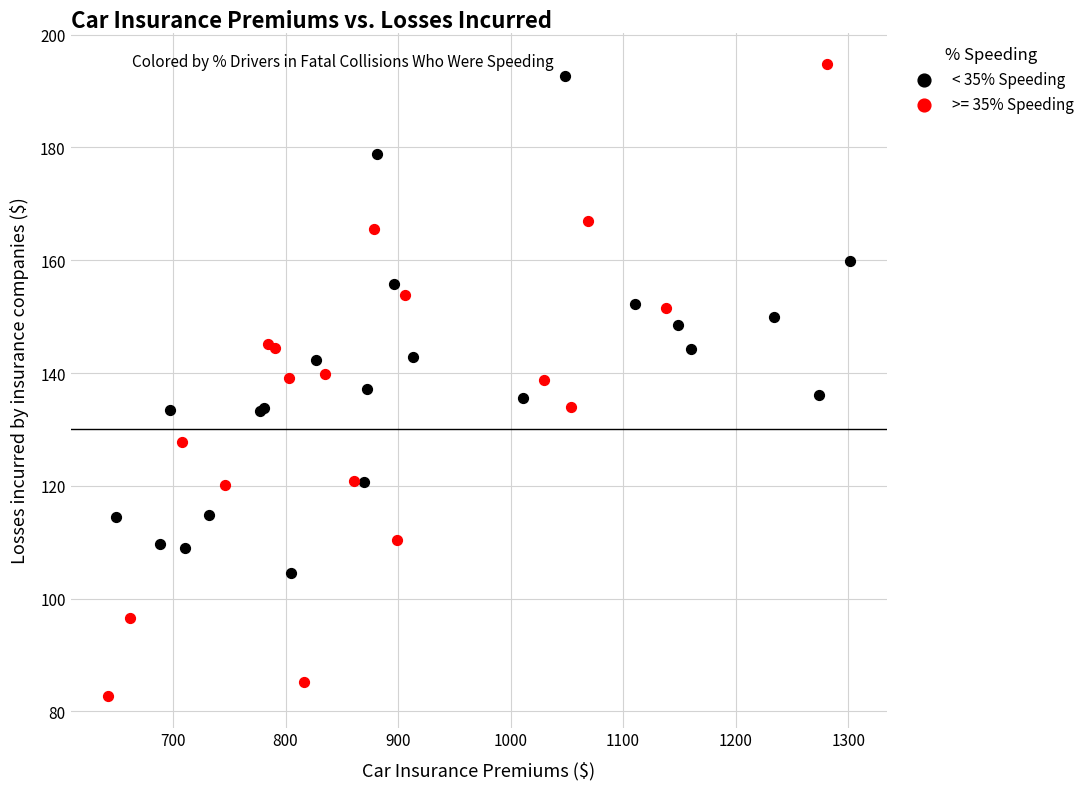

Which series has the widest spread of Y values?

>= 35% Speeding